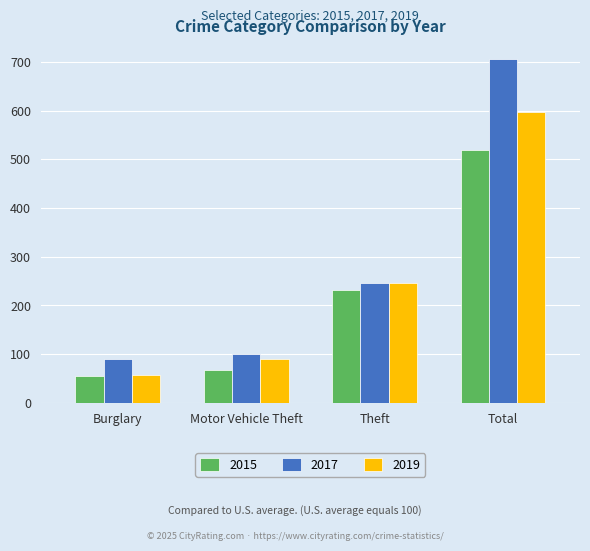

How many distinct data groups are displayed?

3